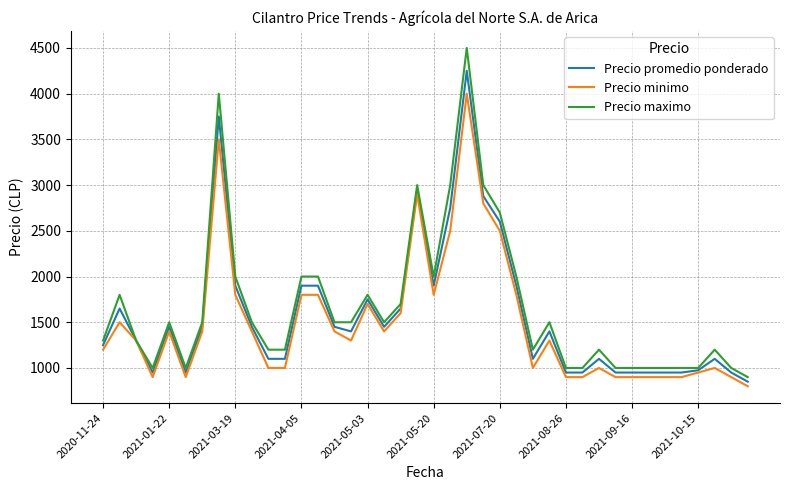

List the series in order of their peak value, lowest first.

Precio minimo, Precio promedio ponderado, Precio maximo